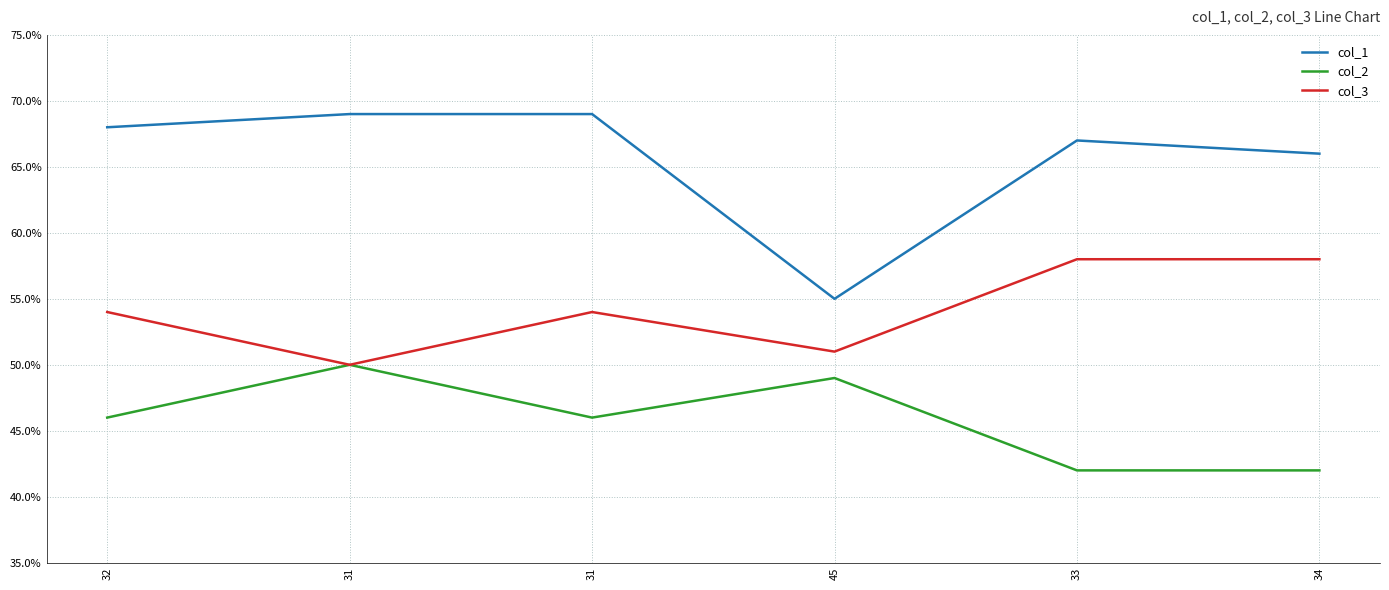

Is this an area chart (filled region under the line)?

No